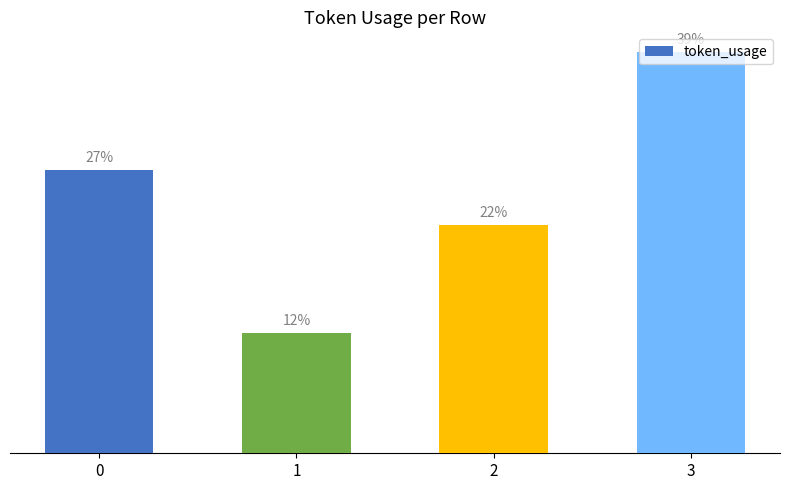

Reading left to right, extract all data points from this chart.

0=9234	1=3921	2=7444	3=13075